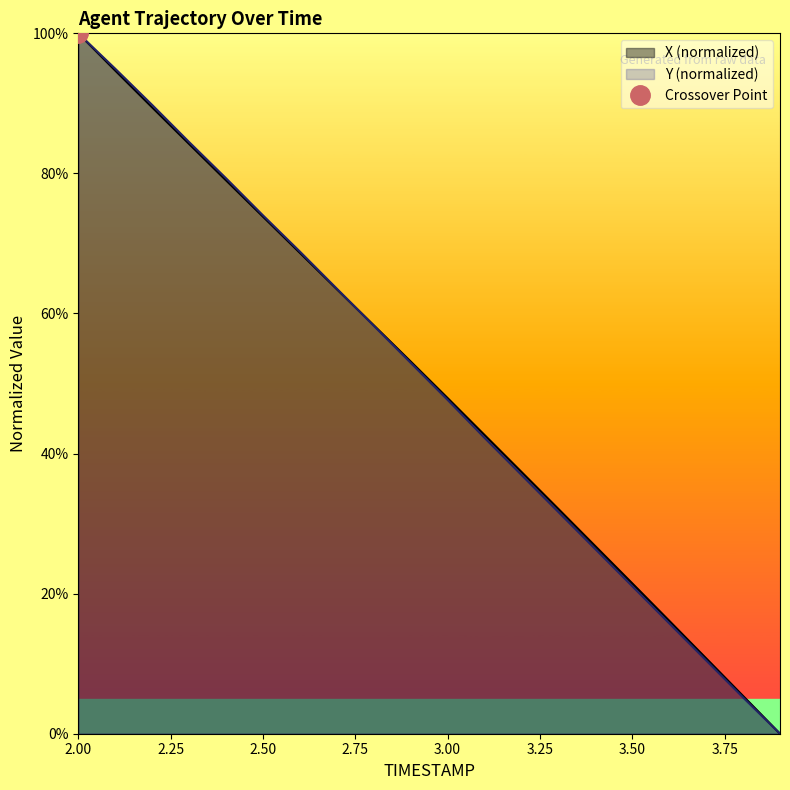

Does the chart have visible grid lines?

No